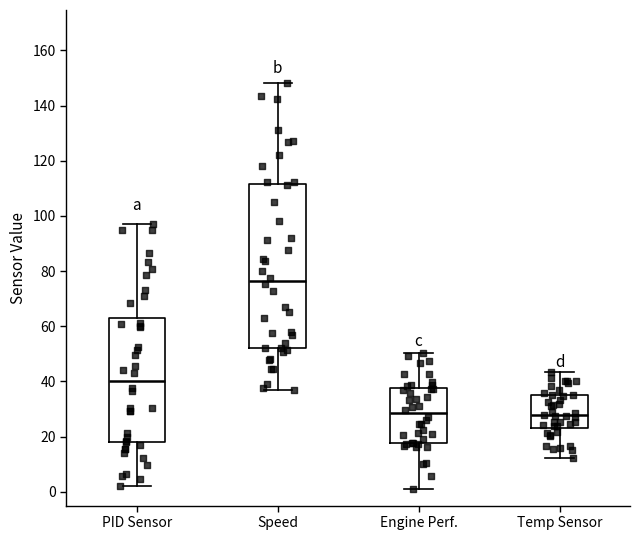

Where does the upper whisker of the box for Speed end on the y-axis? The values are not printed on the chart, so give them approximately, as read against the axis.

148